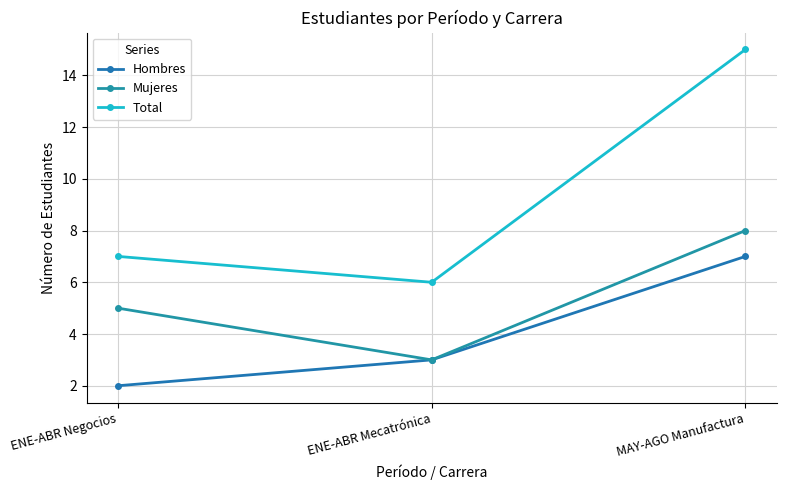

At which label does Mujeres first exceed 5?

MAY-AGO Manufactura